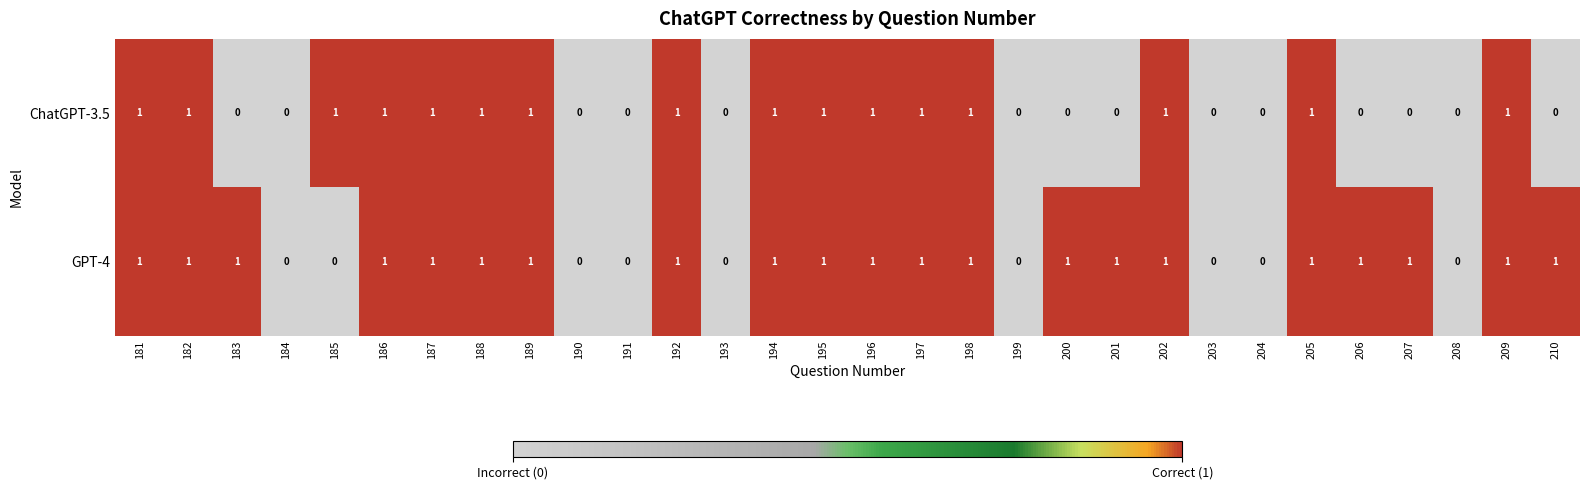

How many categories are shown in the chart?

30